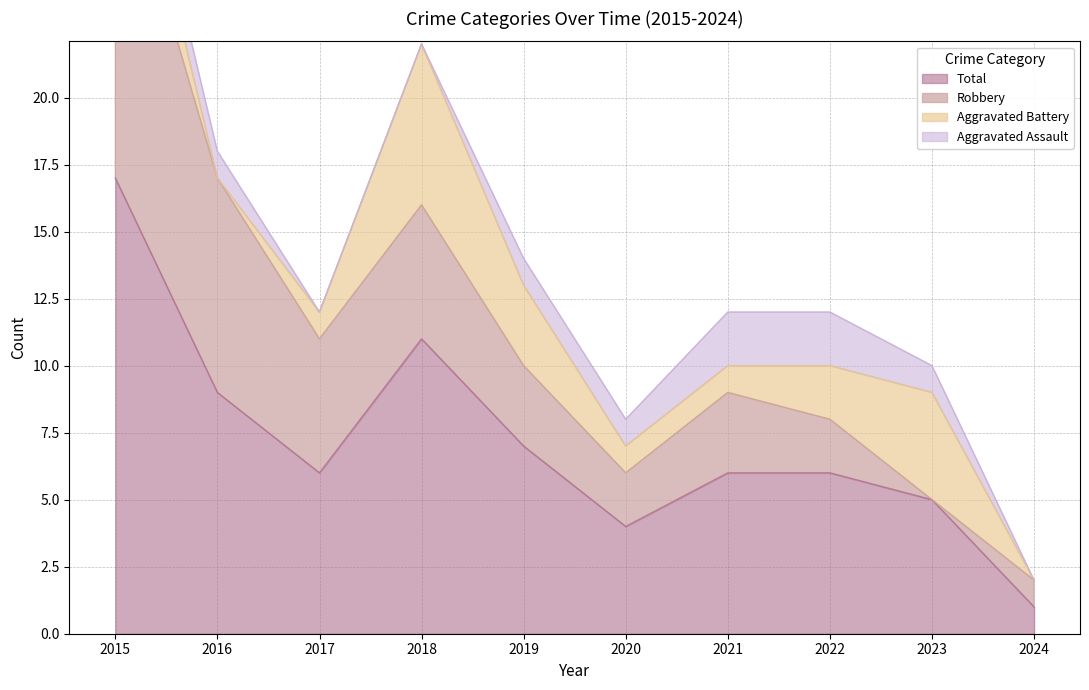

What is the value of the Aggravated Assault point at the 6th from the left?

1